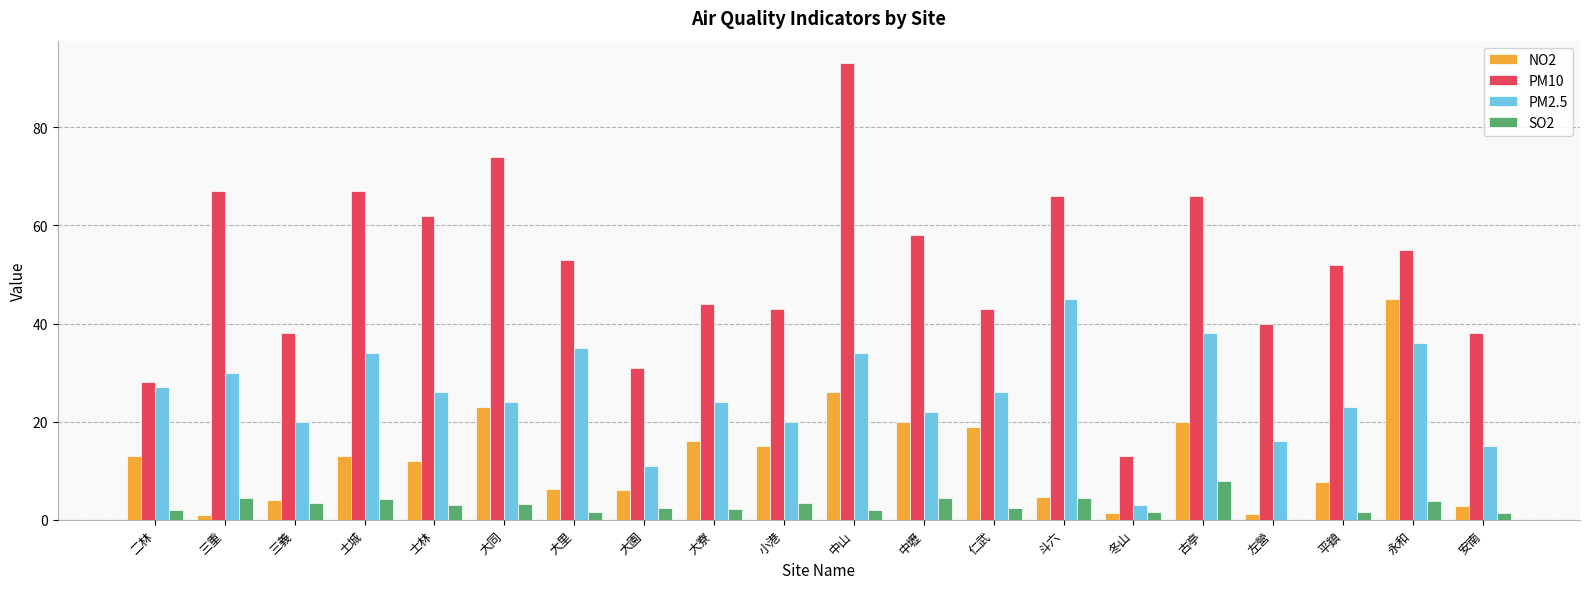

What is the sum of all SO2 values?

59.9